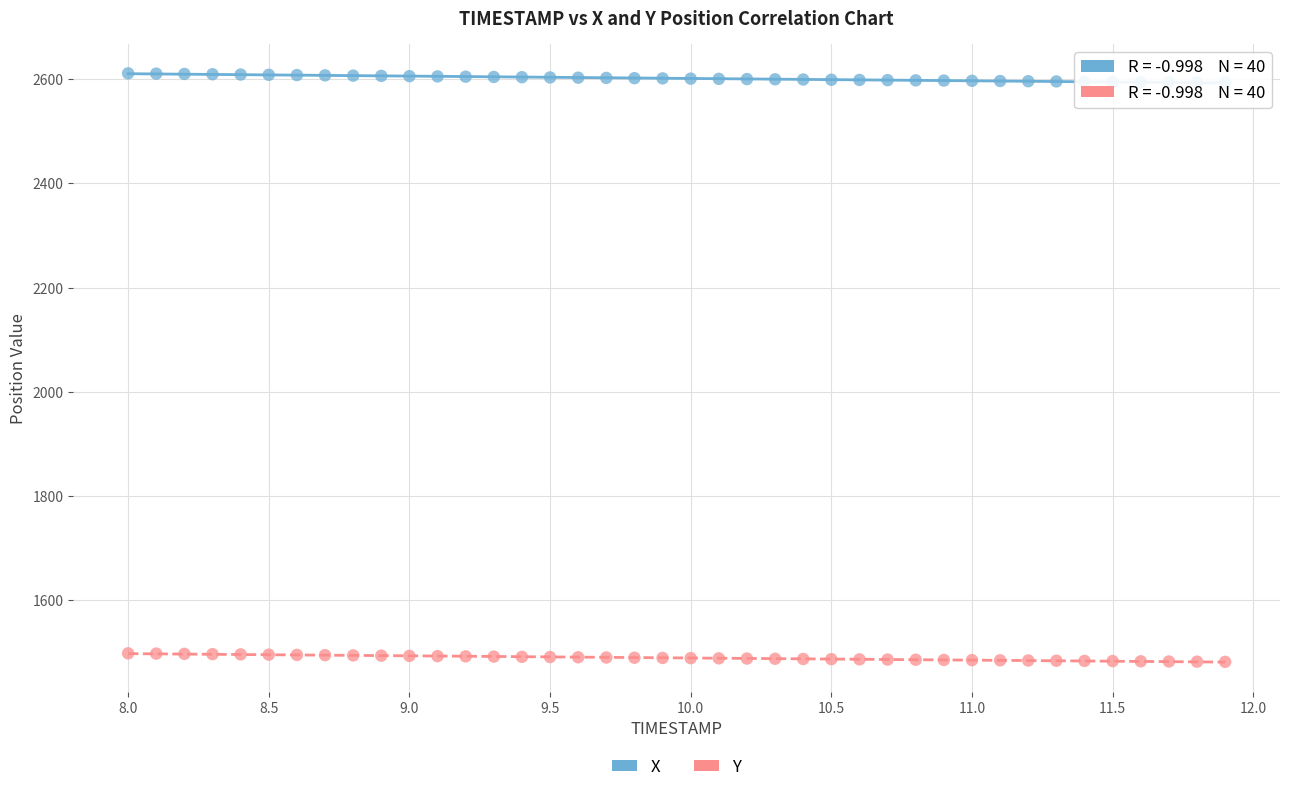

Which series reaches the maximum Y coordinate?

X